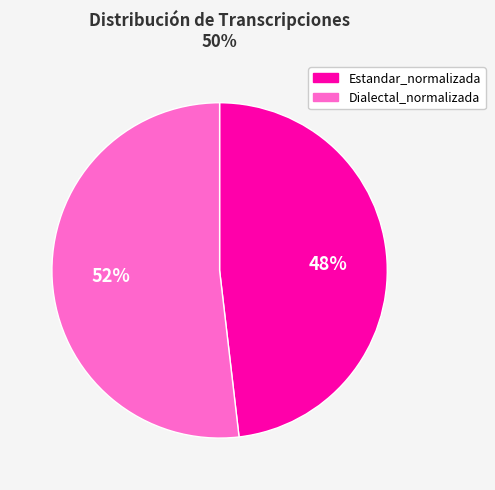

How many segments does this pie chart have?

2